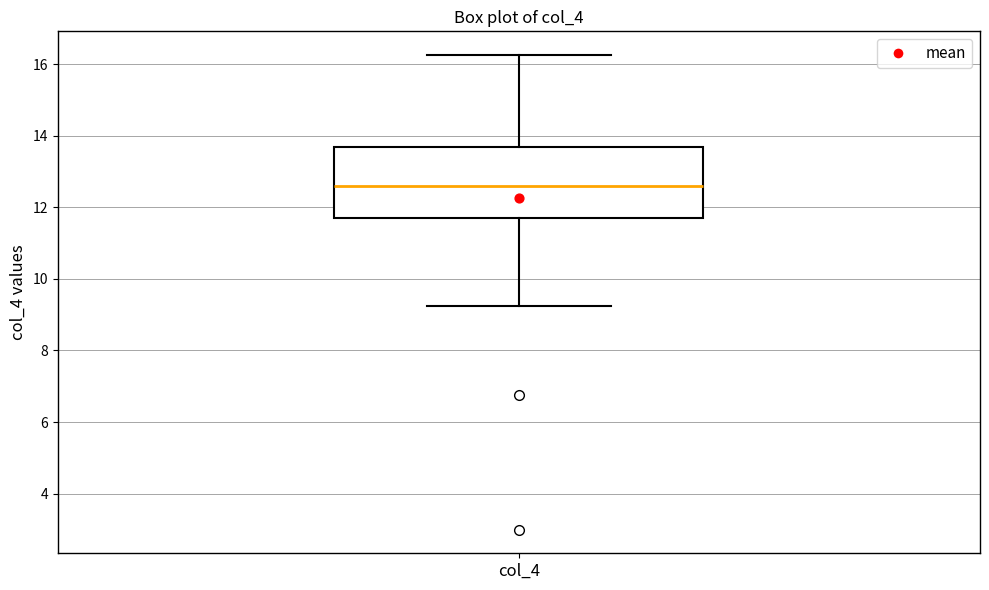

Transcribe this box plot: give where the median line is, the range the box spans, and where the two whiskers end, as read against the y-axis. The values are not printed on the chart, so give them approximately, as read against the axis.

median 12.6, box 11.6 to 13.6, whiskers 9.2 to 16.2